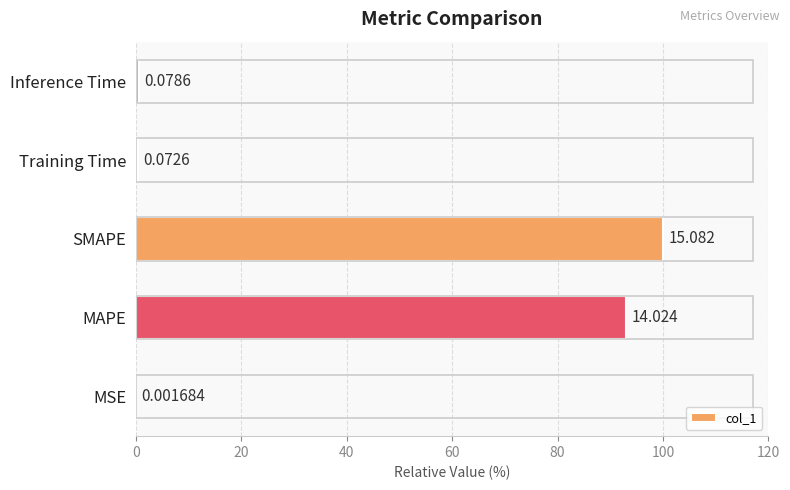

Does the chart contain any negative values?

No